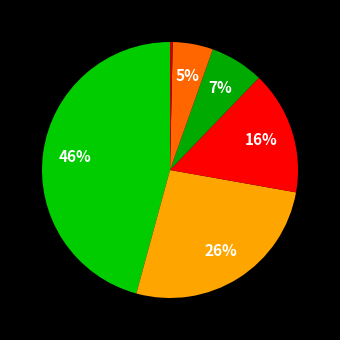

Count the number of slices in the pie.

6